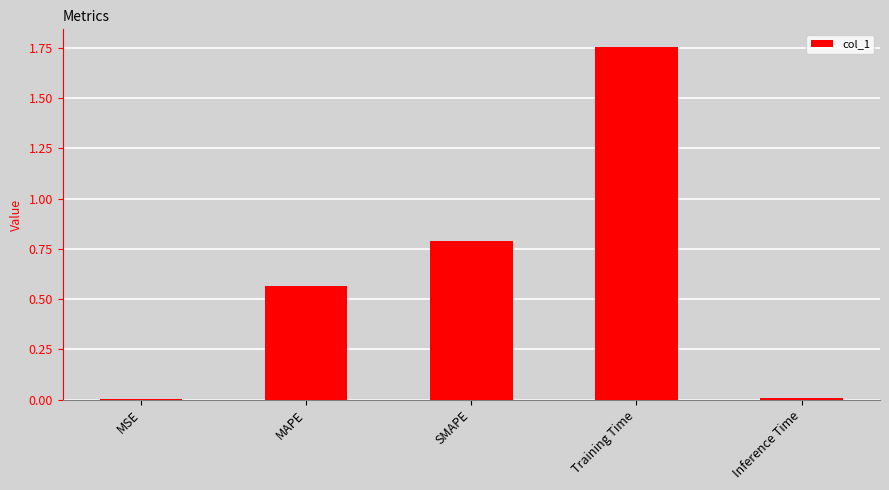

What is the change in value from SMAPE to Training Time?

+1.0